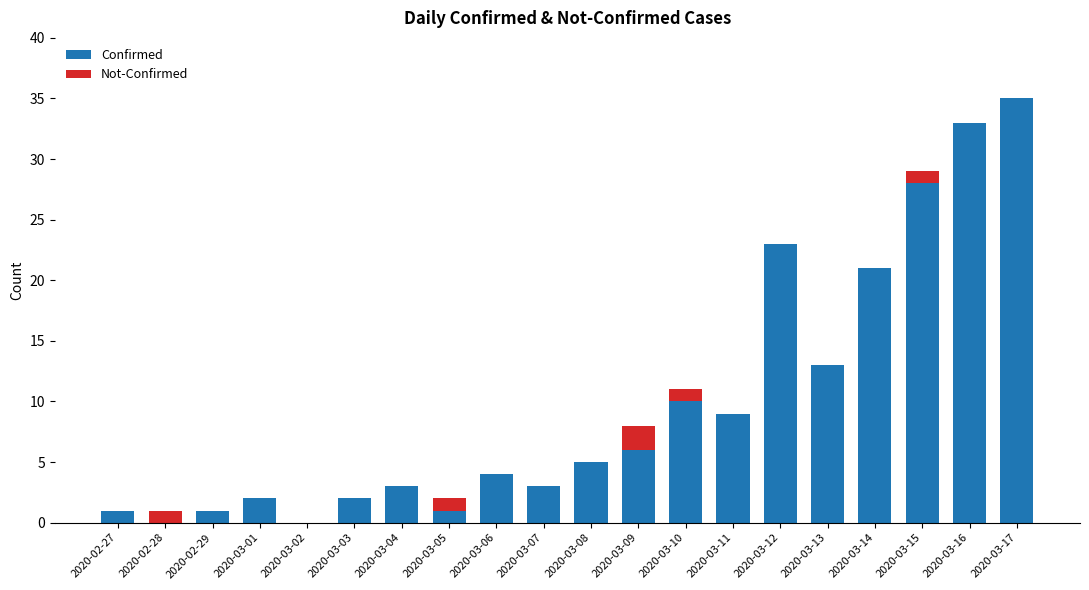

What is the sum of the Confirmed values at 2020-02-29 and 2020-03-10?

11